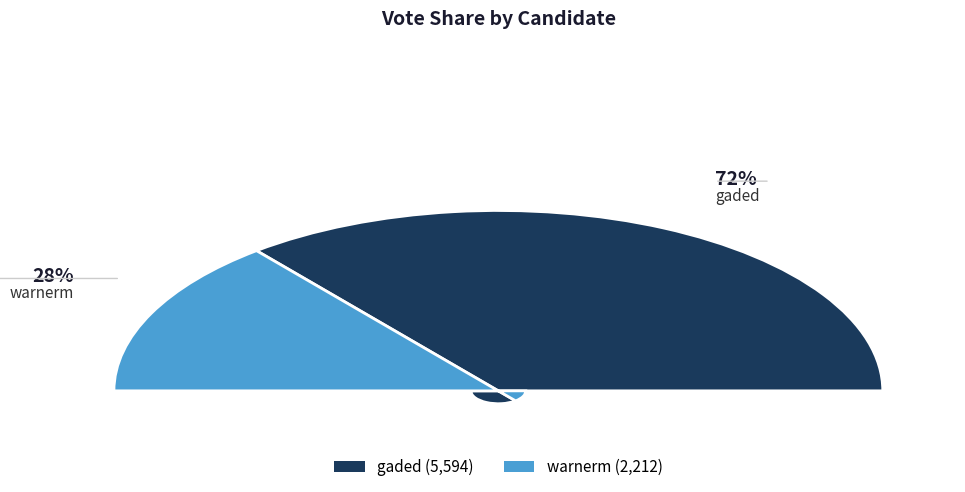

Count the number of slices in the pie.

2